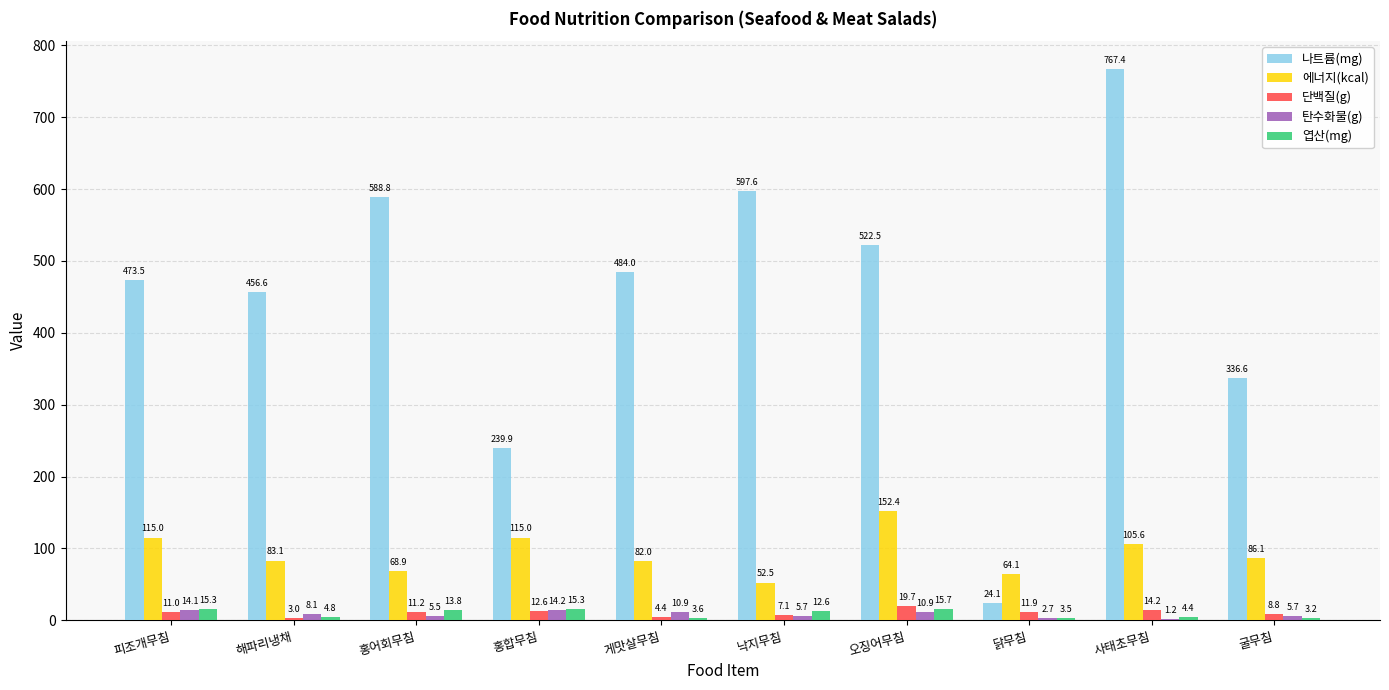

Which series changed the most between 낙지무침 and 오징어무침?

에너지(kcal)